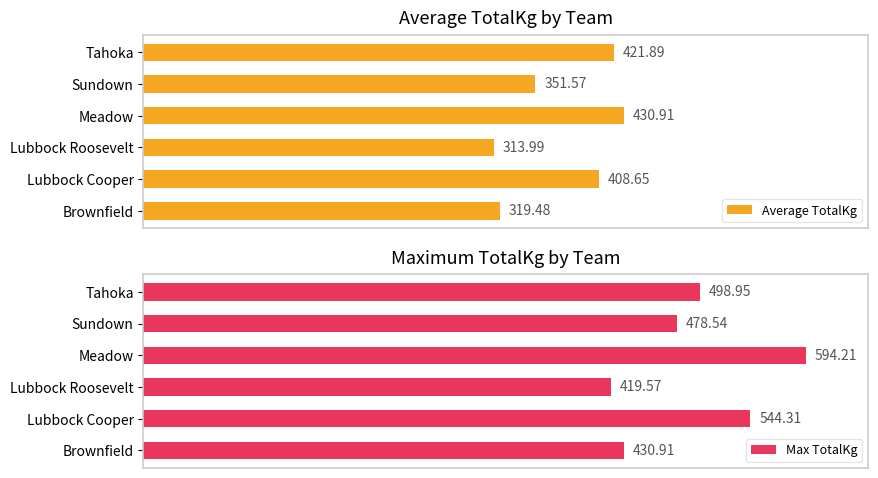

List the labels in order of Max TotalKg value, largest first.

Meadow, Lubbock Cooper, Tahoka, Sundown, Brownfield, Lubbock Roosevelt